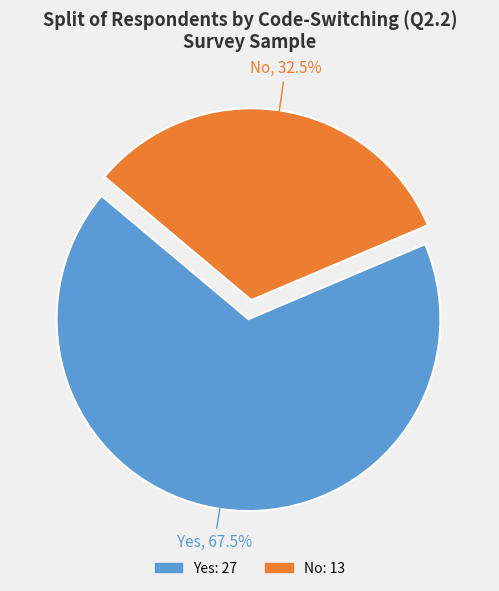

What is the ratio of the value at Yes to the value at No?

2.1